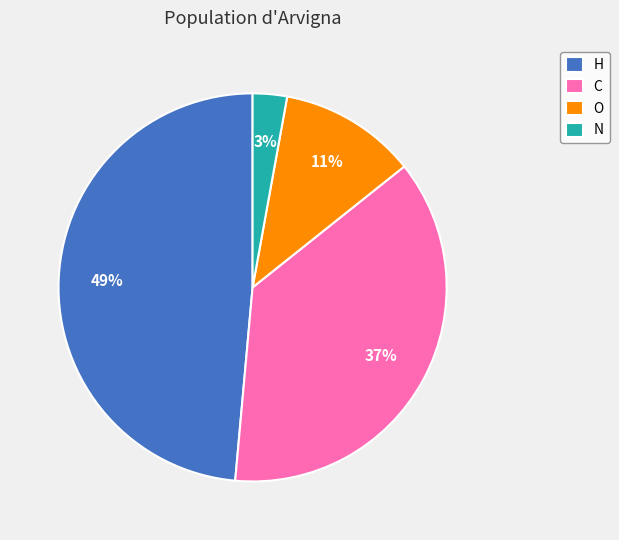

Does O represent more than half of the total?

No